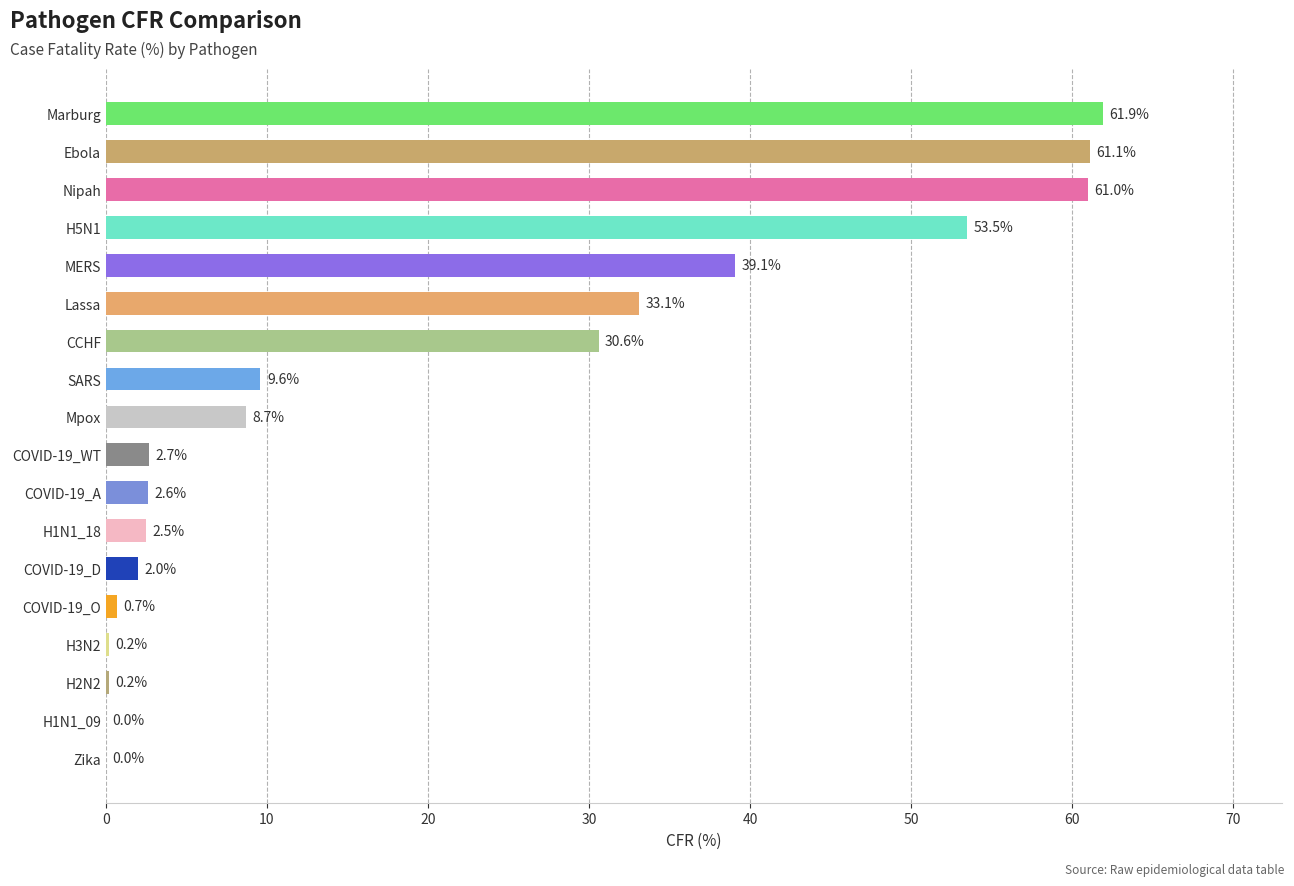

What is the greatest value displayed?

61.9